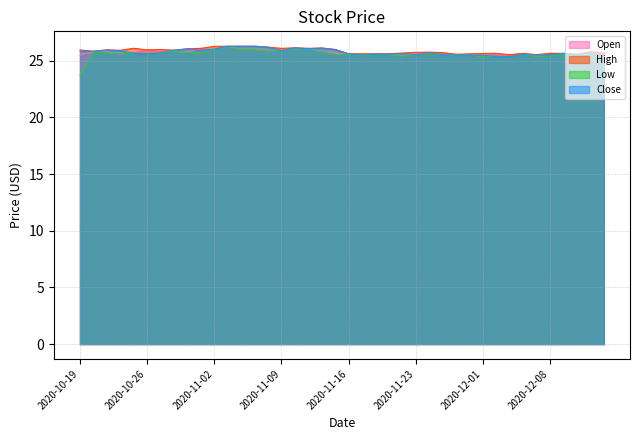

Rank the series at 2020-10-22 from lowest to highest value.

Open, Low, Close, High